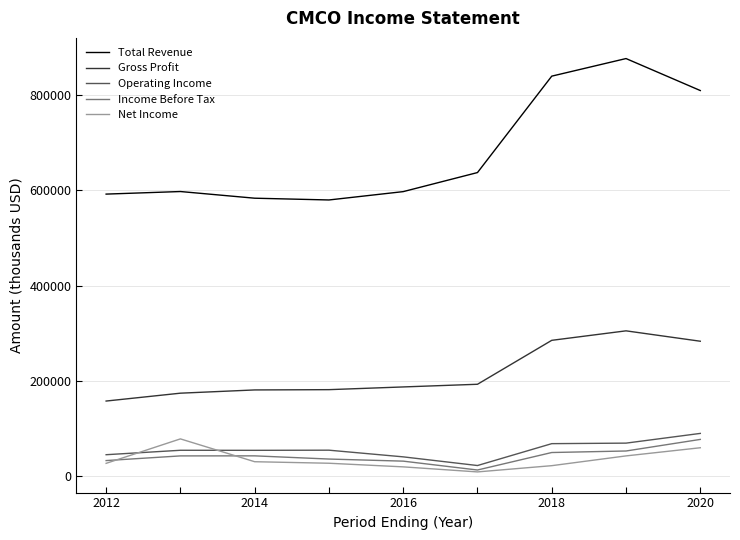

What is the greatest value displayed?

876300